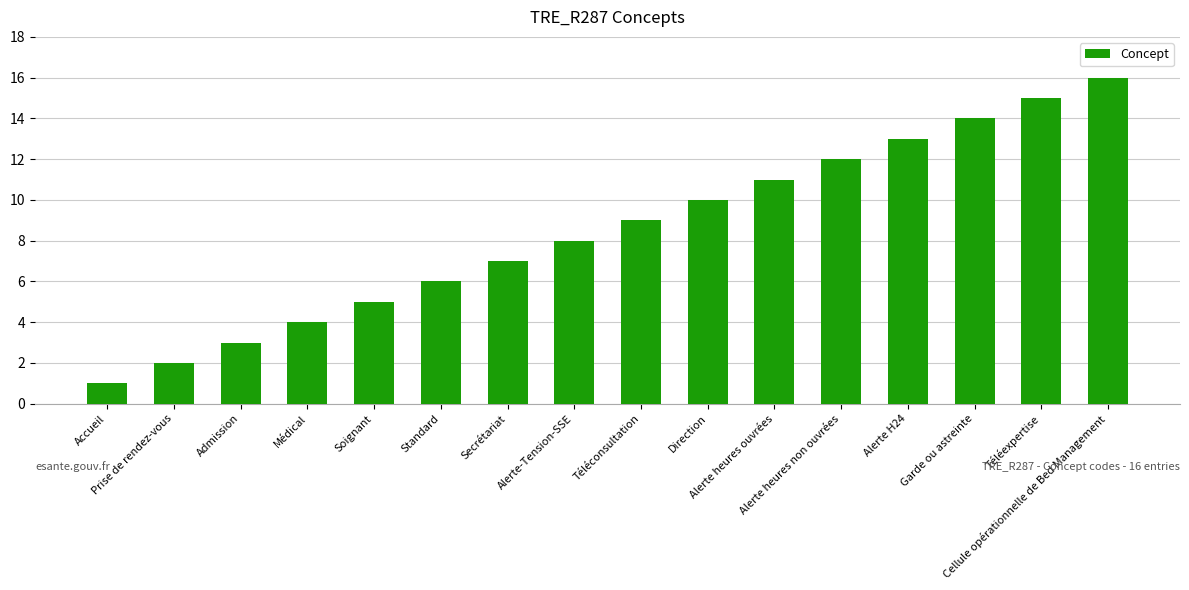

The value at Alerte H24 is 21. True or false?

False